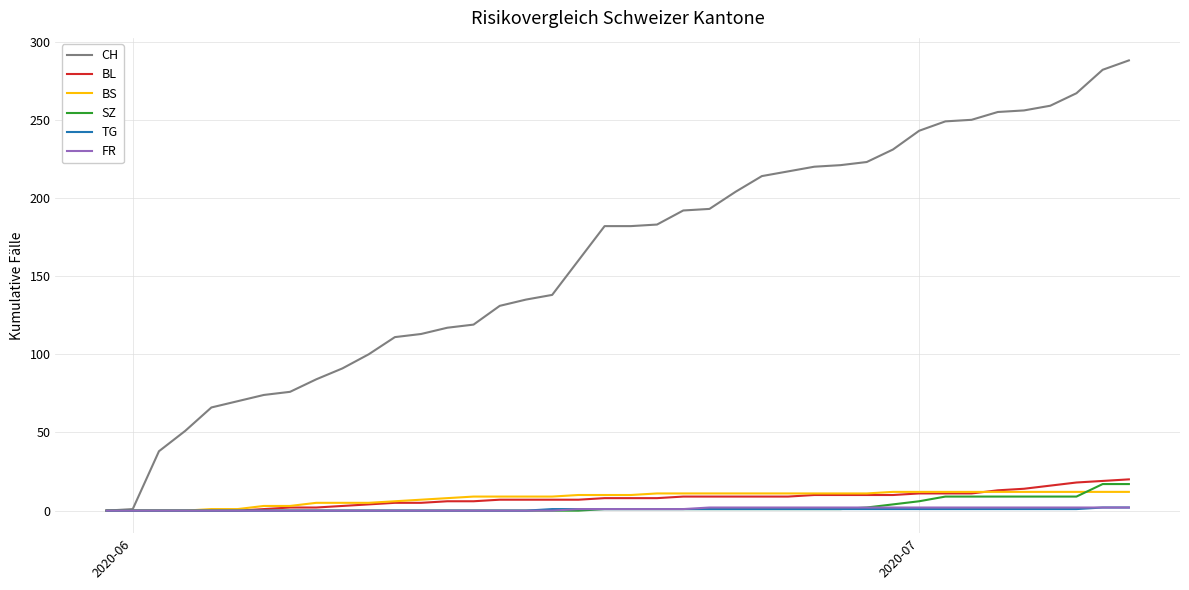

What are all the series names shown in the legend?

CH, BL, BS, SZ, TG, FR